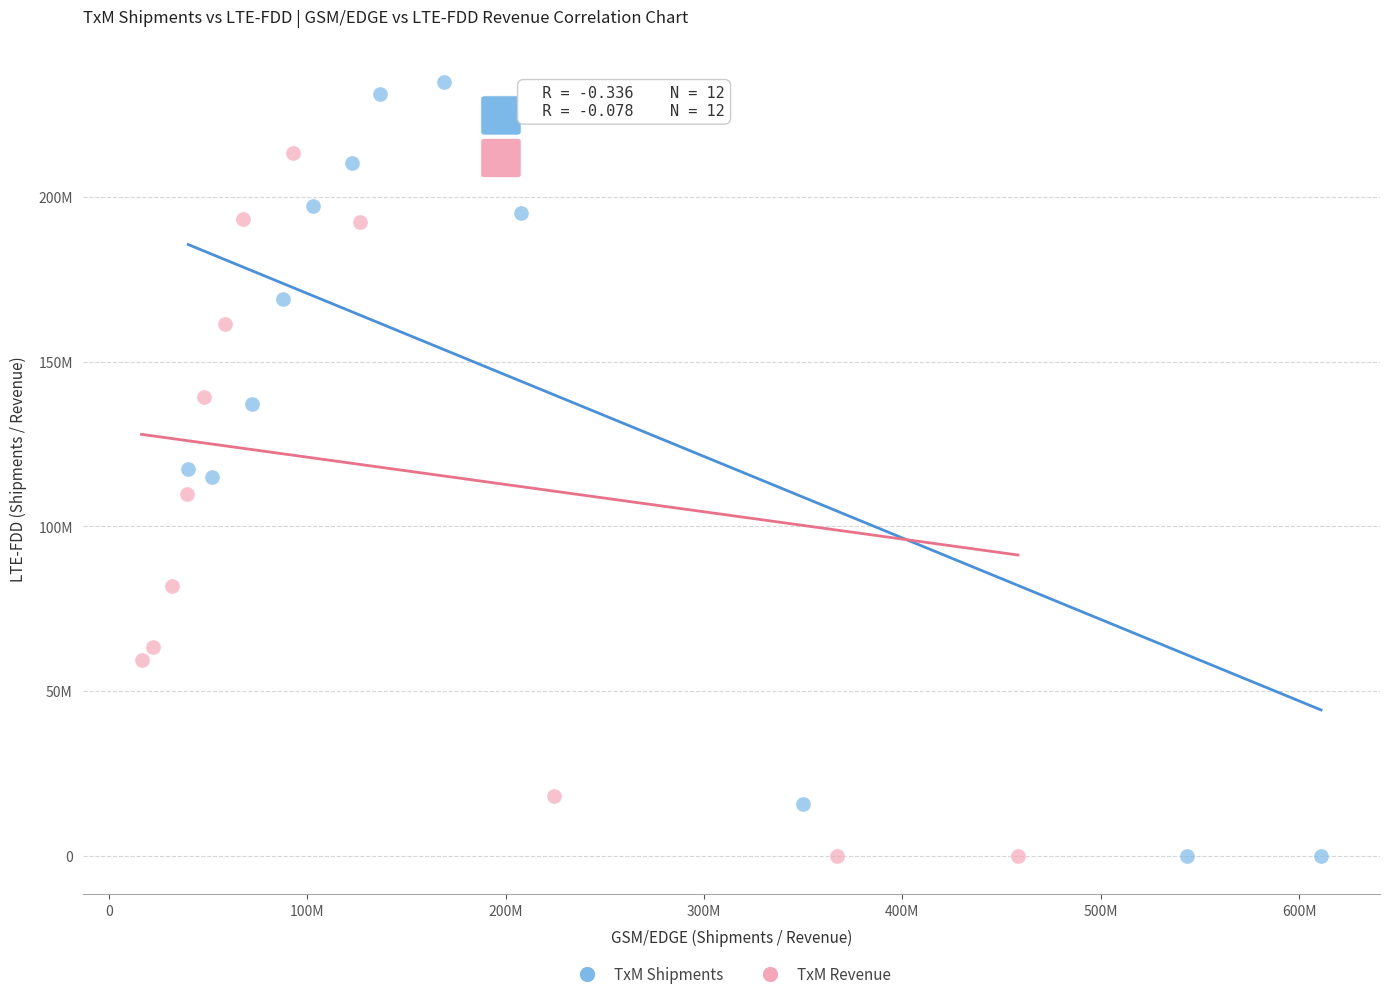

What are all the series names shown in the legend?

TxM Shipments, TxM Revenue